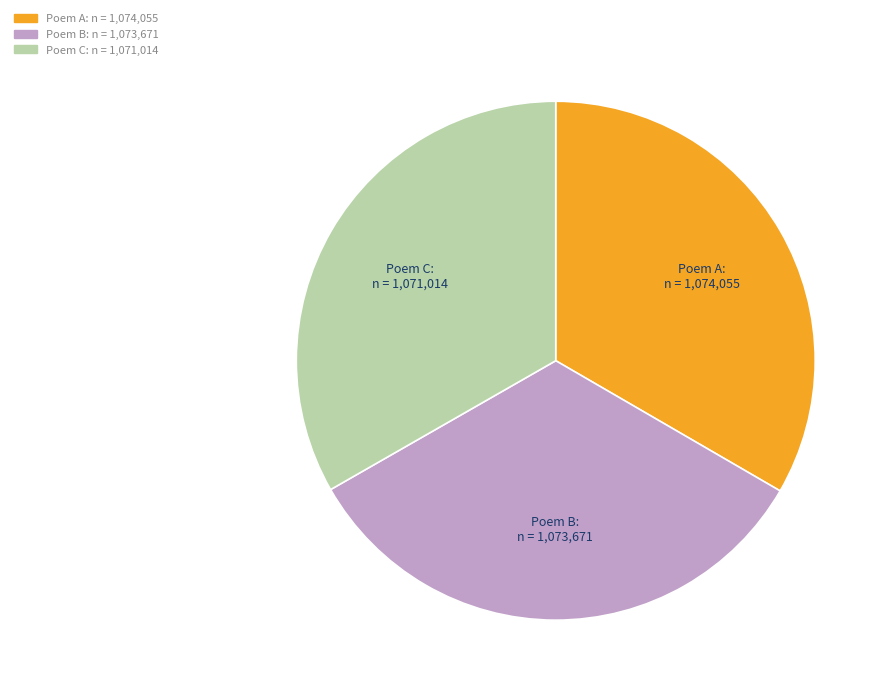

Approximately how many times larger is the value at Poem B compared to Poem C?

1.0